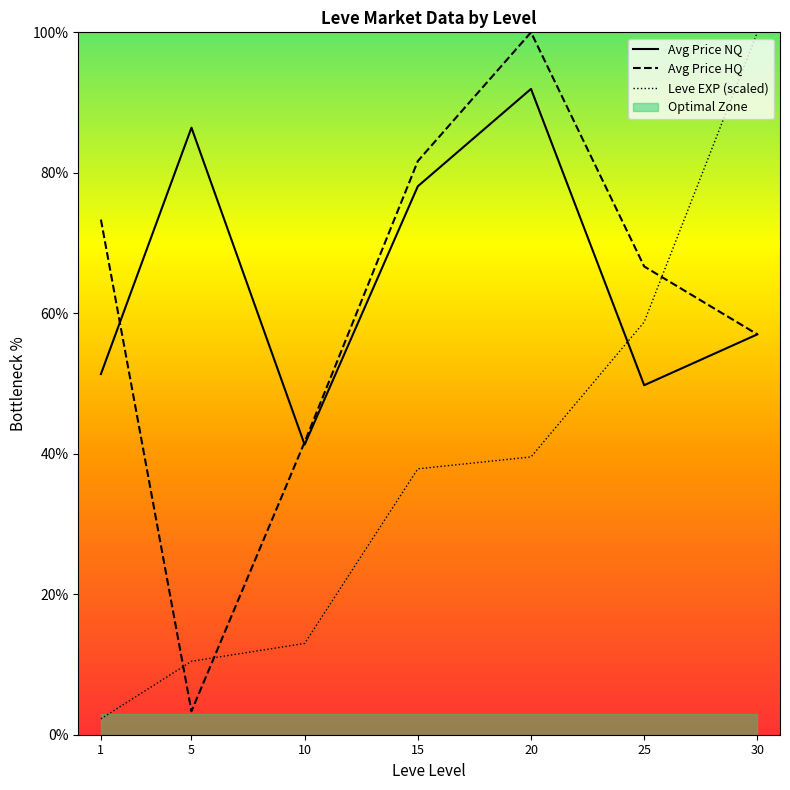

The value of Avg Price NQ at 1 is 51.3. True or false?

True